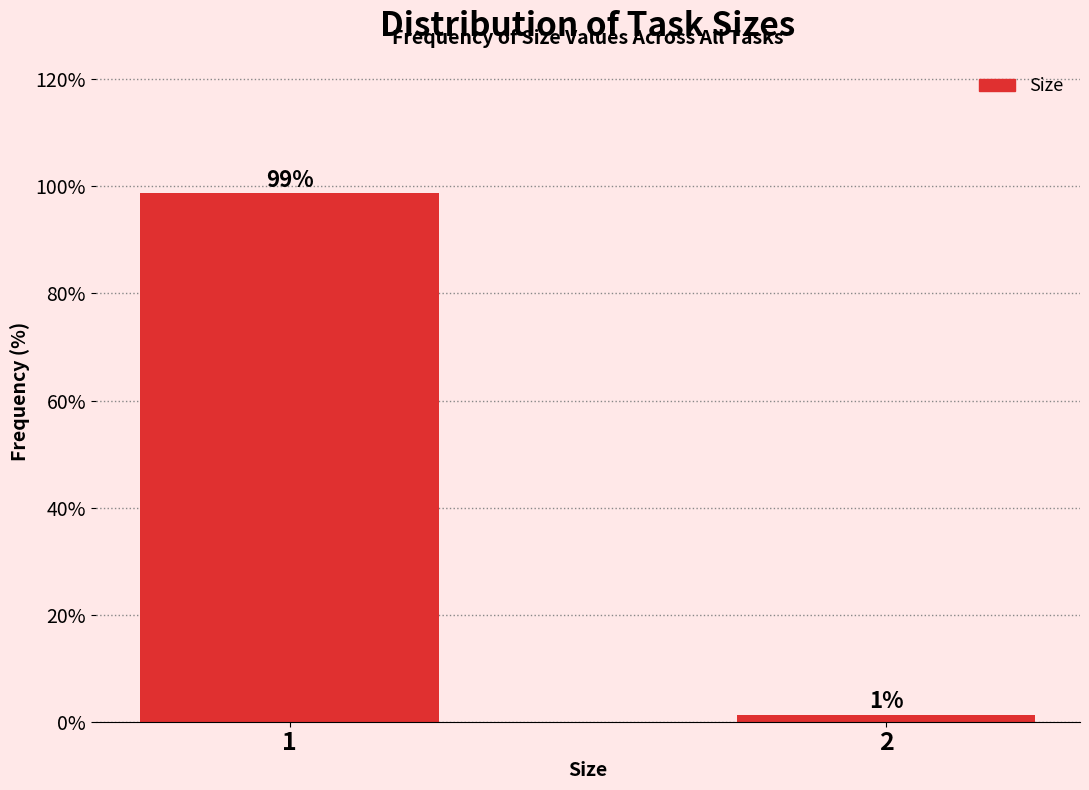

What is the maximum value shown in the chart?

98.7